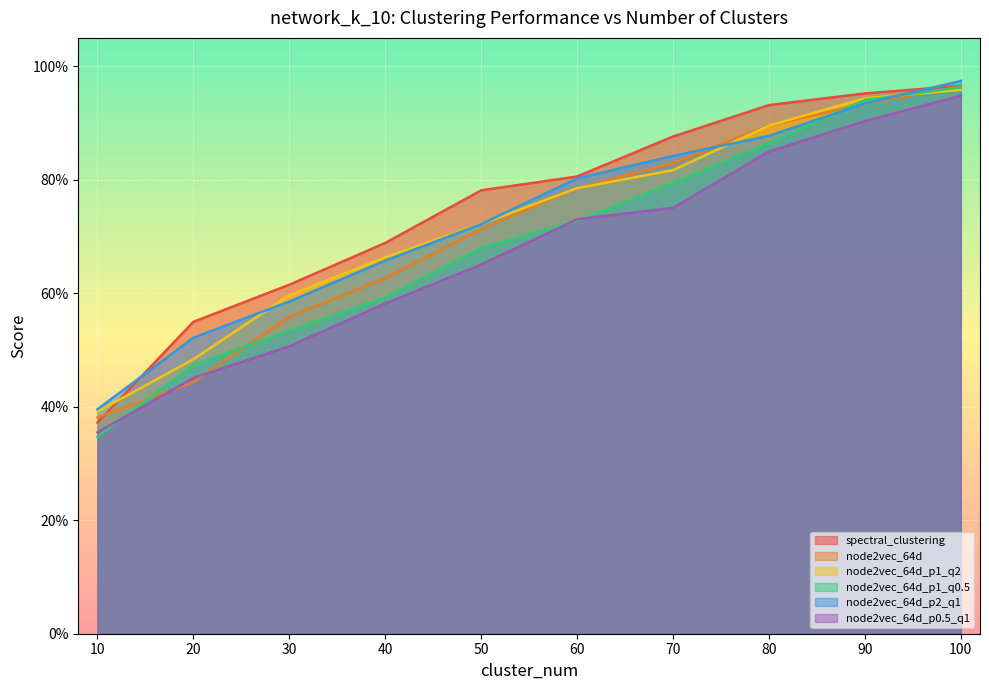

Which label corresponds to the smallest value in the chart?

10